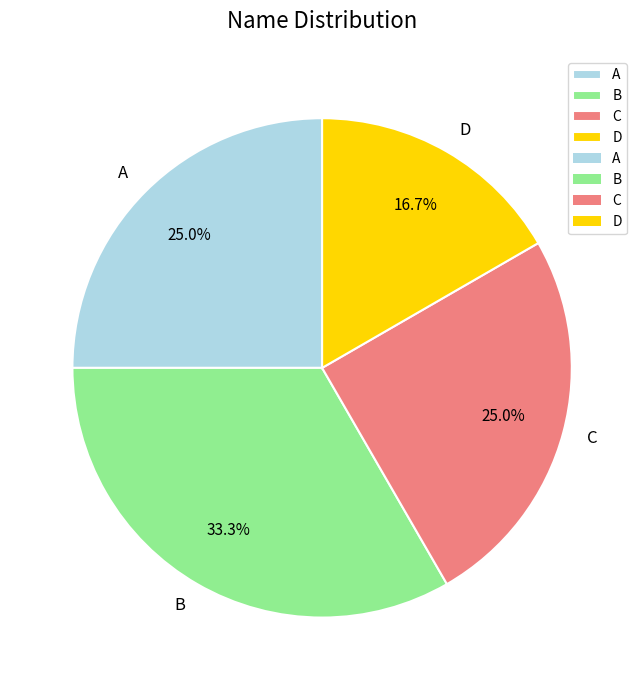

To the nearest percent, what is the difference between the largest and smallest slice percentages?

17%